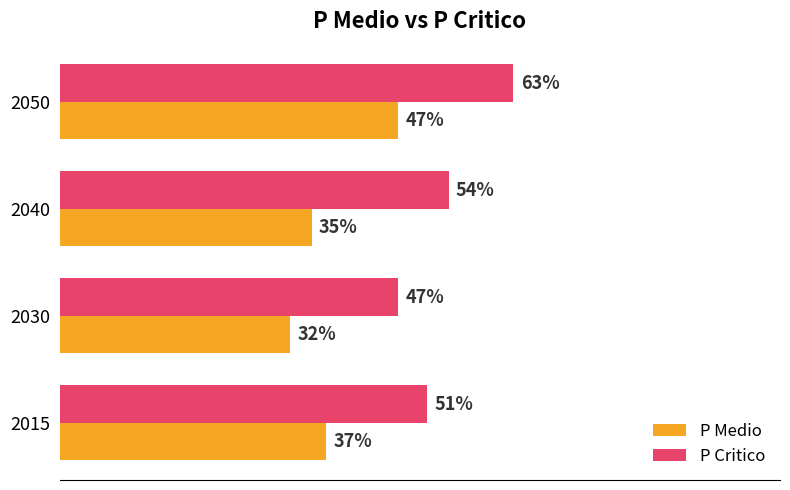

Which series has the largest total across all categories?

P Critico